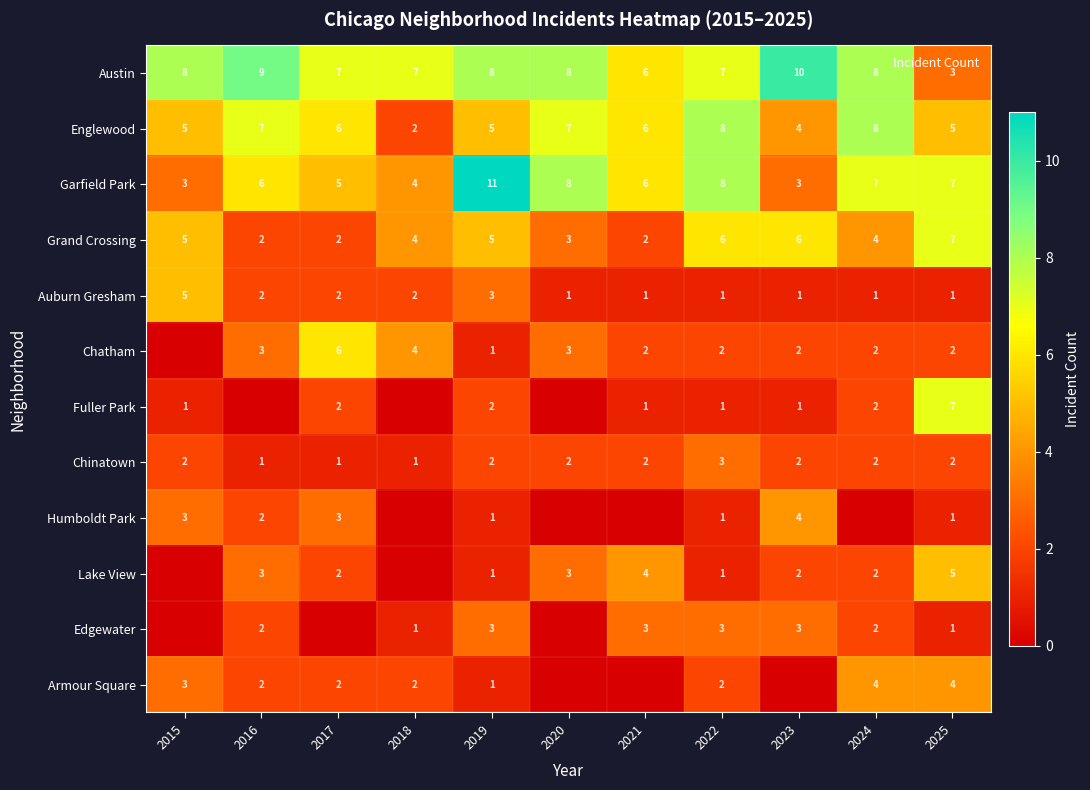

The Austin series shows 7 at 2018. True or false?

True